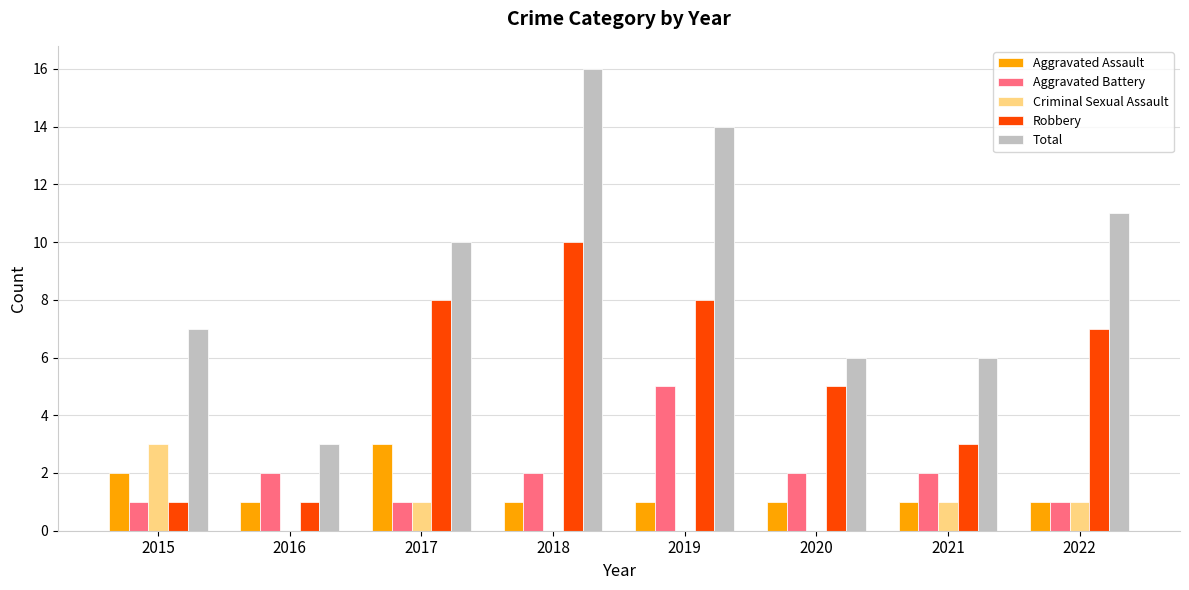

What is the total value across all series at 2017?

23